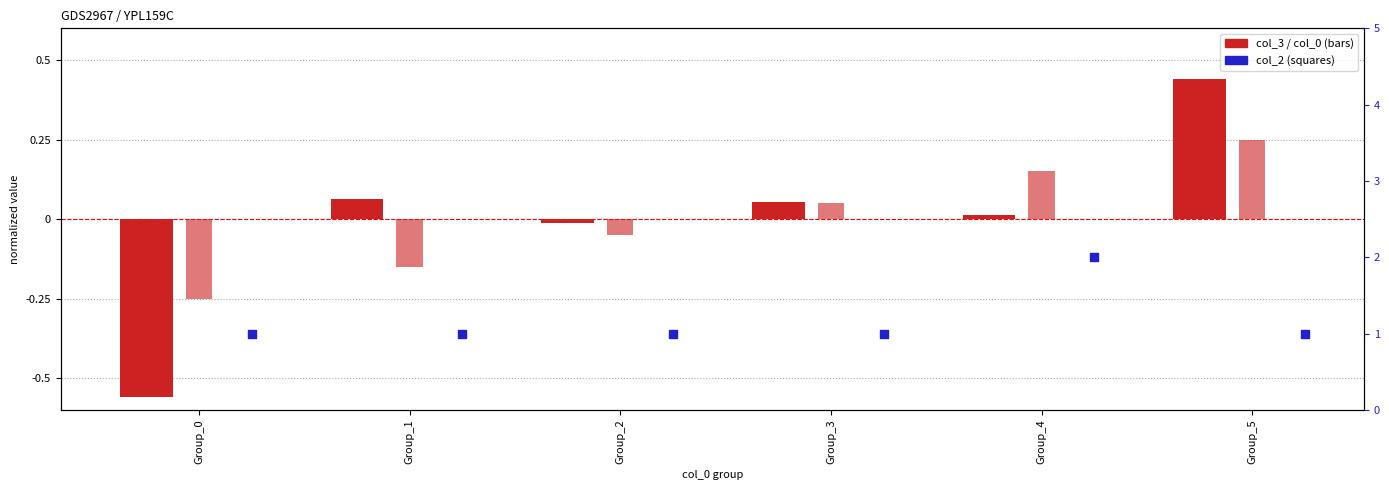

At which category is the sum across all series the highest?

Group_4